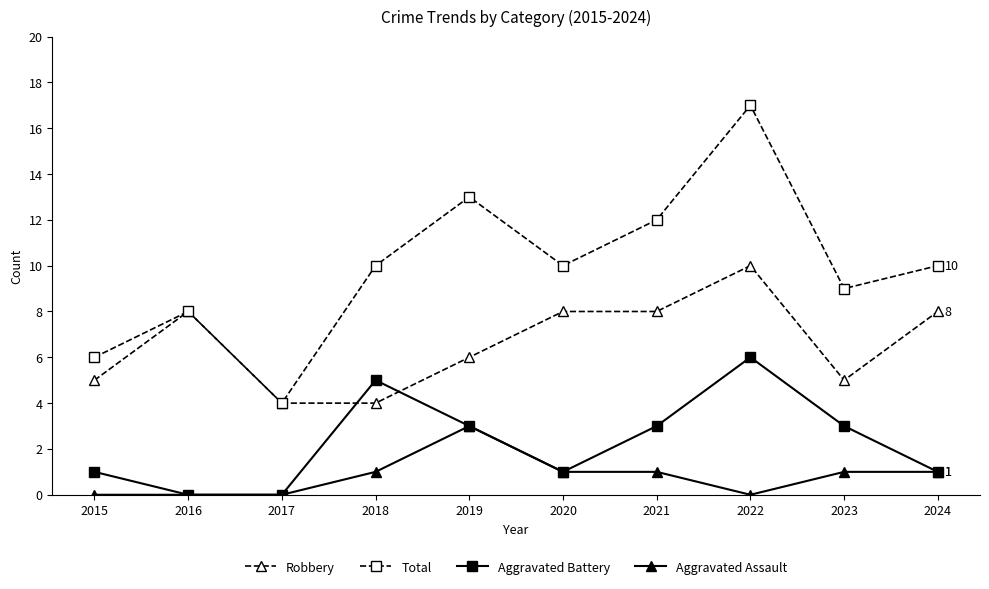

At how many categories does at least one series exceed 15?

1